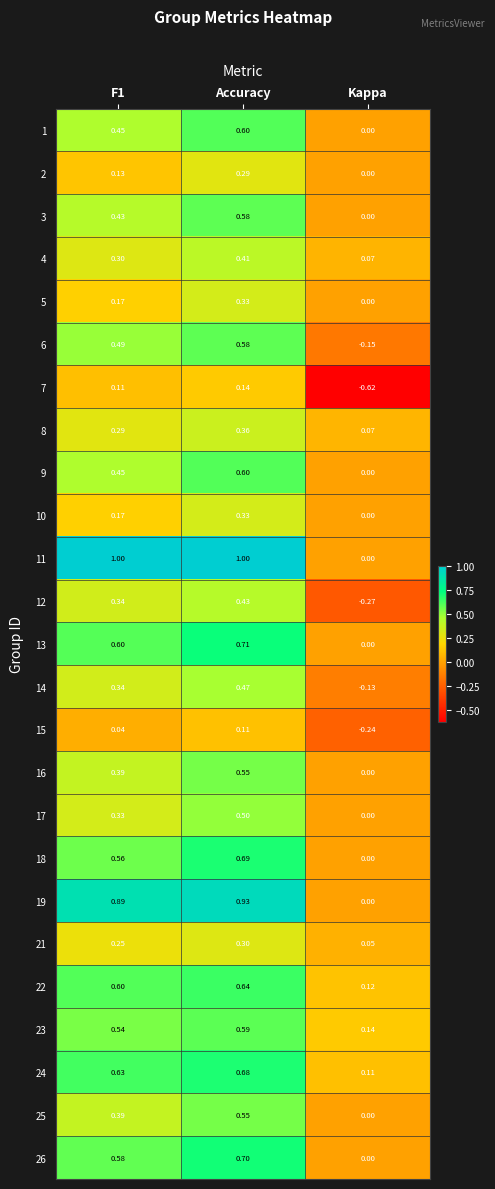

What is the maximum value shown in the chart?

1.0